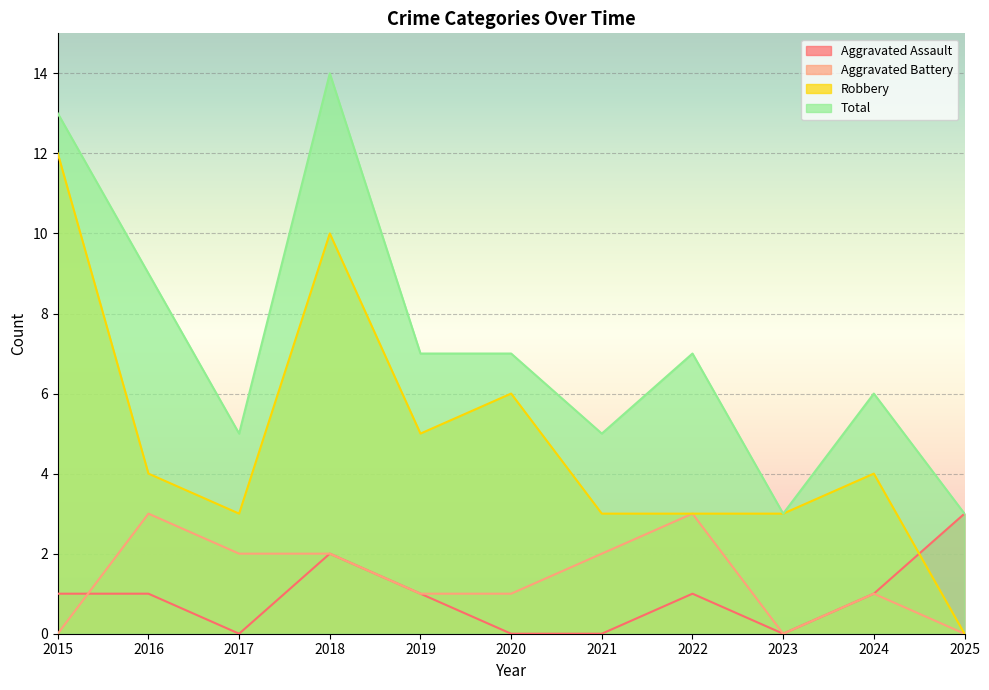

Reading left to right, extract all data points from this chart.

Aggravated Assault: 2015=1	2016=1	2017=0	2018=2	2019=1	2020=0	2021=0	2022=1	2023=0	2024=1	2025=3
Aggravated Battery: 2015=0	2016=3	2017=2	2018=2	2019=1	2020=1	2021=2	2022=3	2023=0	2024=1	2025=0
Robbery: 2015=12	2016=4	2017=3	2018=10	2019=5	2020=6	2021=3	2022=3	2023=3	2024=4	2025=0
Total: 2015=13	2016=9	2017=5	2018=14	2019=7	2020=7	2021=5	2022=7	2023=3	2024=6	2025=3